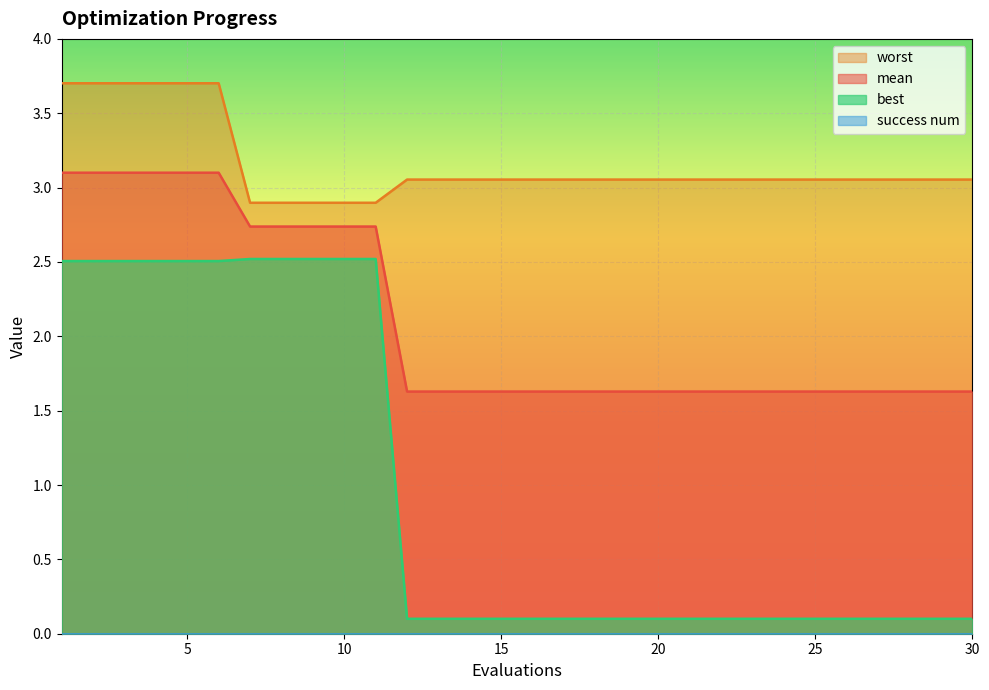

How many data points in worst are above 3?

25